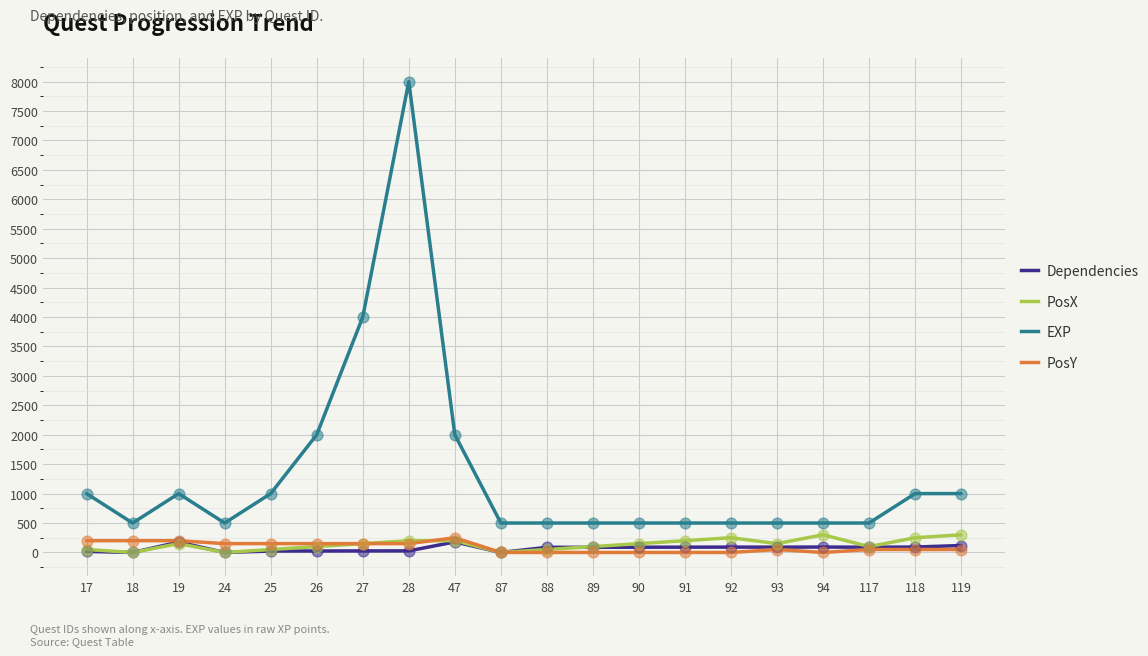

At how many categories does at least one series exceed 5256?

1